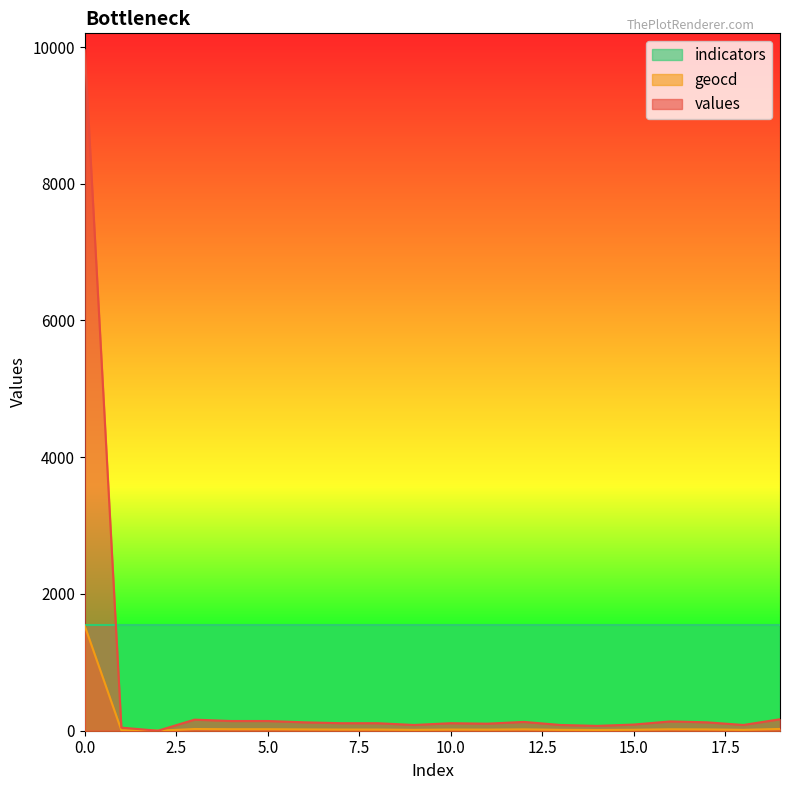

What is the difference between the maximum and second lowest values in the geocd series?

1525